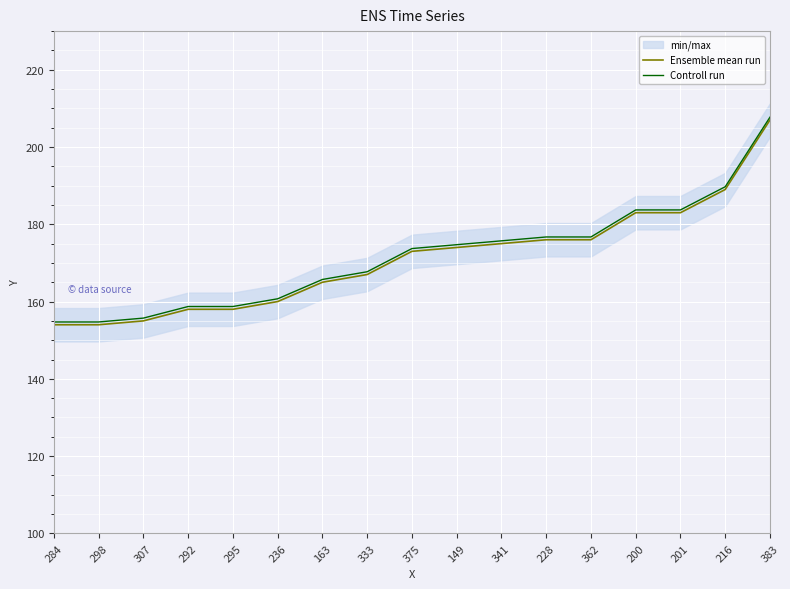

Which series has the largest total across all categories?

Controll run